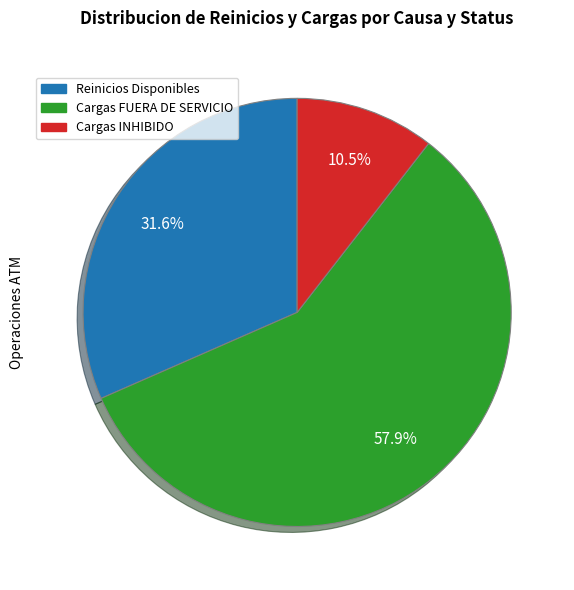

Does any single category account for the majority?

Yes